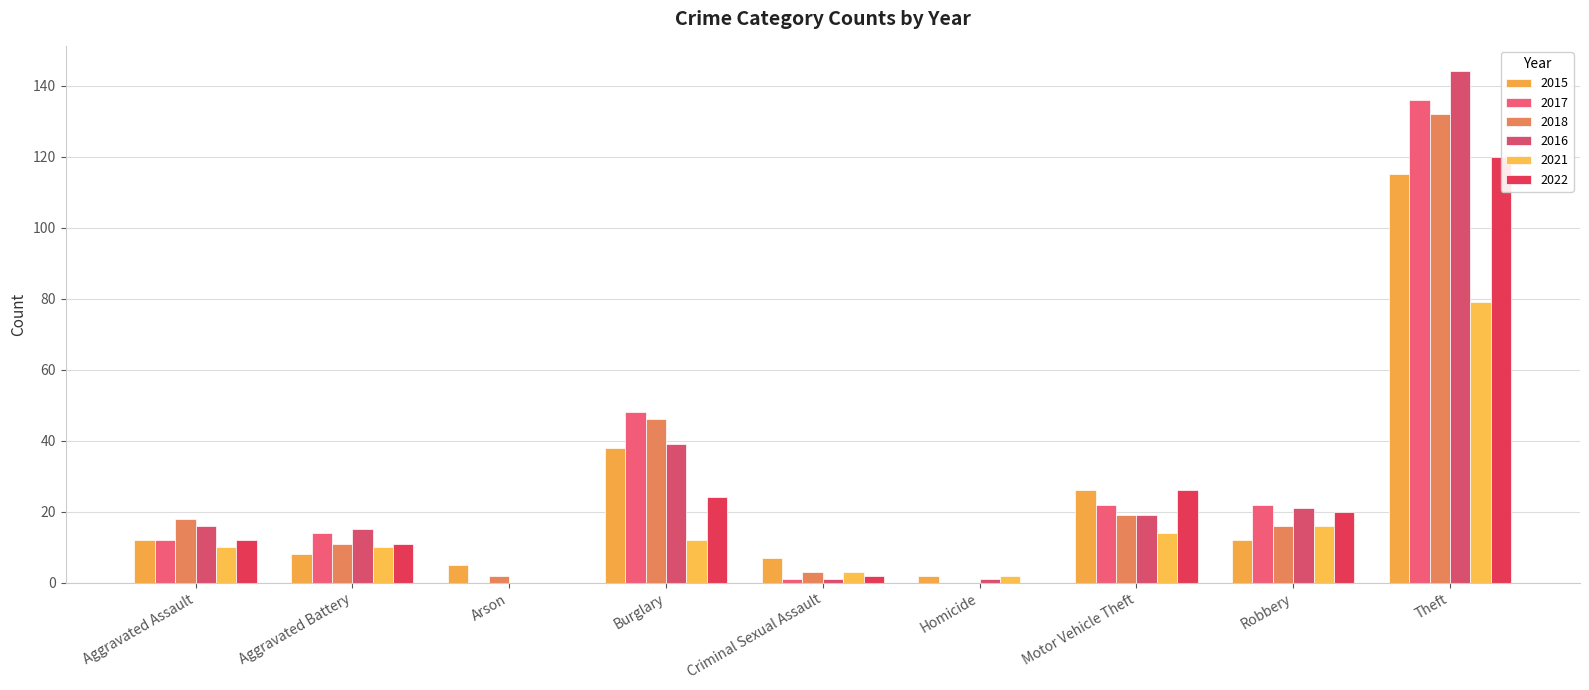

Which series has the largest total across all categories?

2016